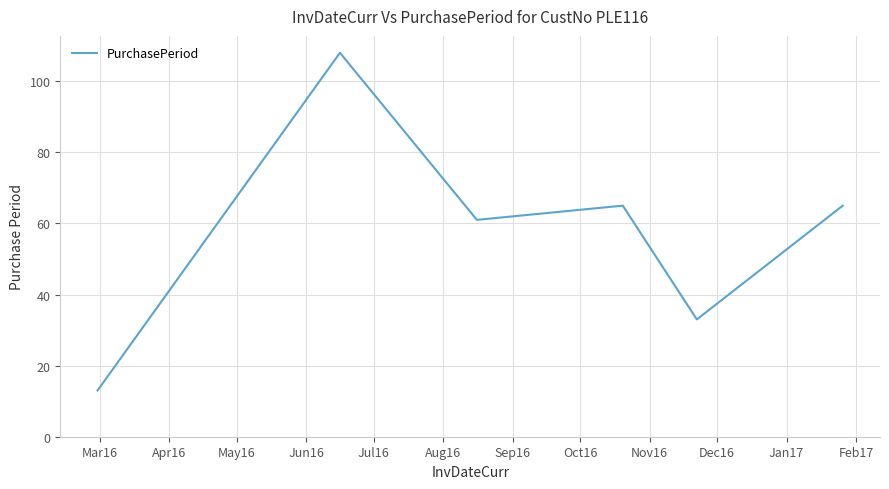

What is the greatest value displayed?

108